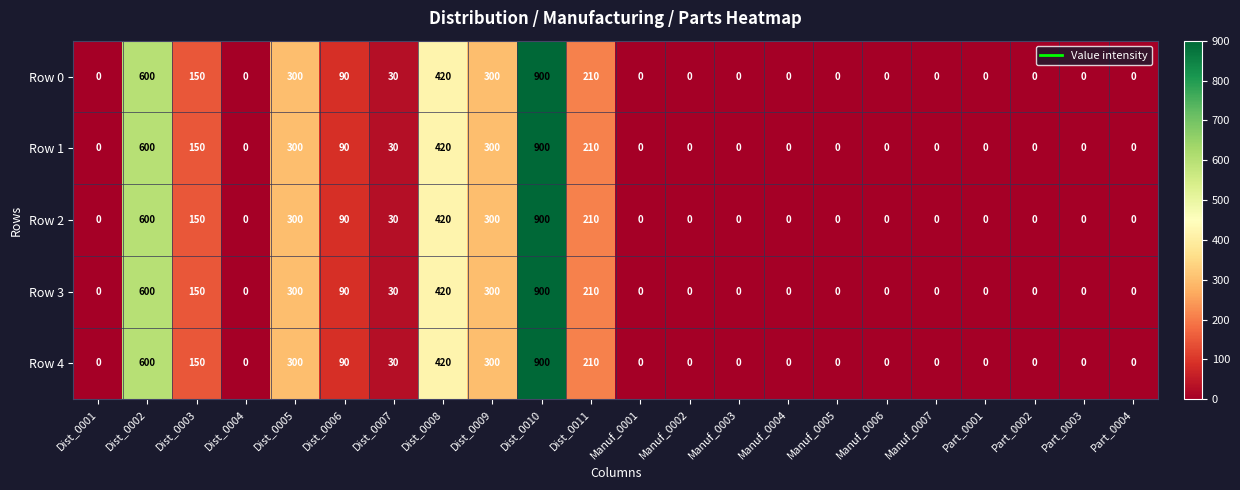

At which category is the sum across all series the highest?

Dist_0010